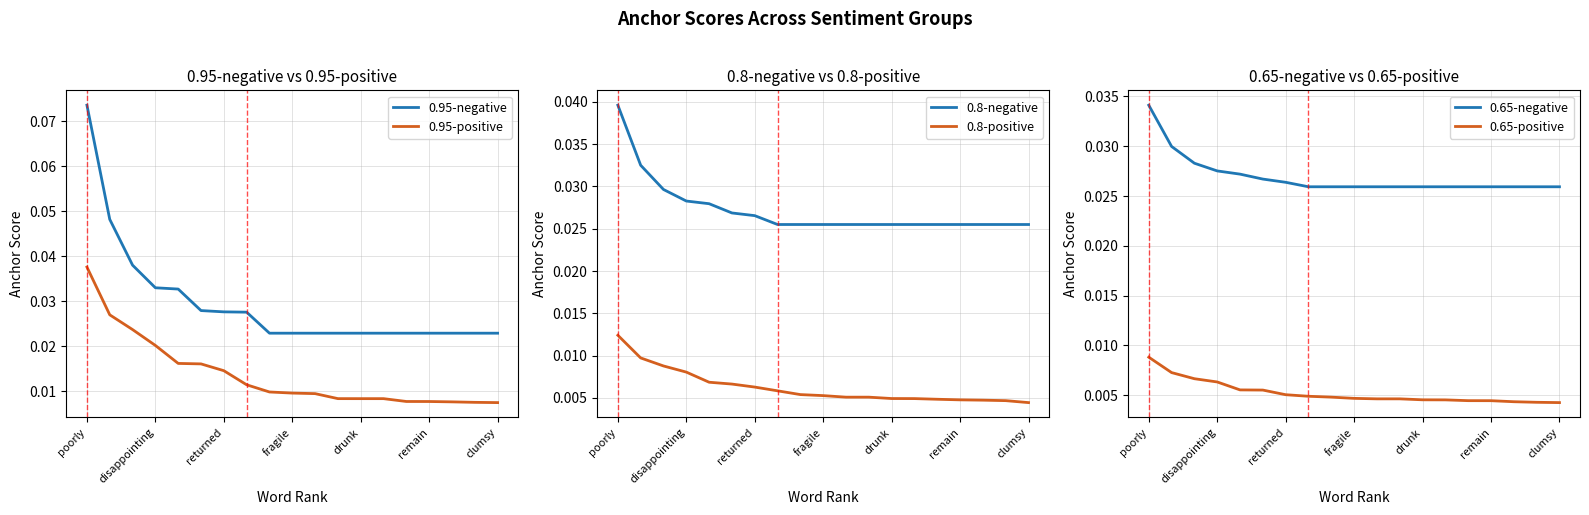

Reading left to right, list all the values displayed in this chart.

0.95-negative: 0.1	0.0	0.0	0.0	0.0	0.0	0.0	0.0	0.0	0.0	0.0	0.0	0.0	0.0	0.0	0.0	0.0	0.0	0.0
0.95-positive: 0.0	0.0	0.0	0.0	0.0	0.0	0.0	0.0	0.0	0.0	0.0	0.0	0.0	0.0	0.0	0.0	0.0	0.0	0.0
0.8-negative: 0.0	0.0	0.0	0.0	0.0	0.0	0.0	0.0	0.0	0.0	0.0	0.0	0.0	0.0	0.0	0.0	0.0	0.0	0.0
0.8-positive: 0.0	0.0	0.0	0.0	0.0	0.0	0.0	0.0	0.0	0.0	0.0	0.0	0.0	0.0	0.0	0.0	0.0	0.0	0.0
0.65-negative: 0.0	0.0	0.0	0.0	0.0	0.0	0.0	0.0	0.0	0.0	0.0	0.0	0.0	0.0	0.0	0.0	0.0	0.0	0.0
0.65-positive: 0.0	0.0	0.0	0.0	0.0	0.0	0.0	0.0	0.0	0.0	0.0	0.0	0.0	0.0	0.0	0.0	0.0	0.0	0.0